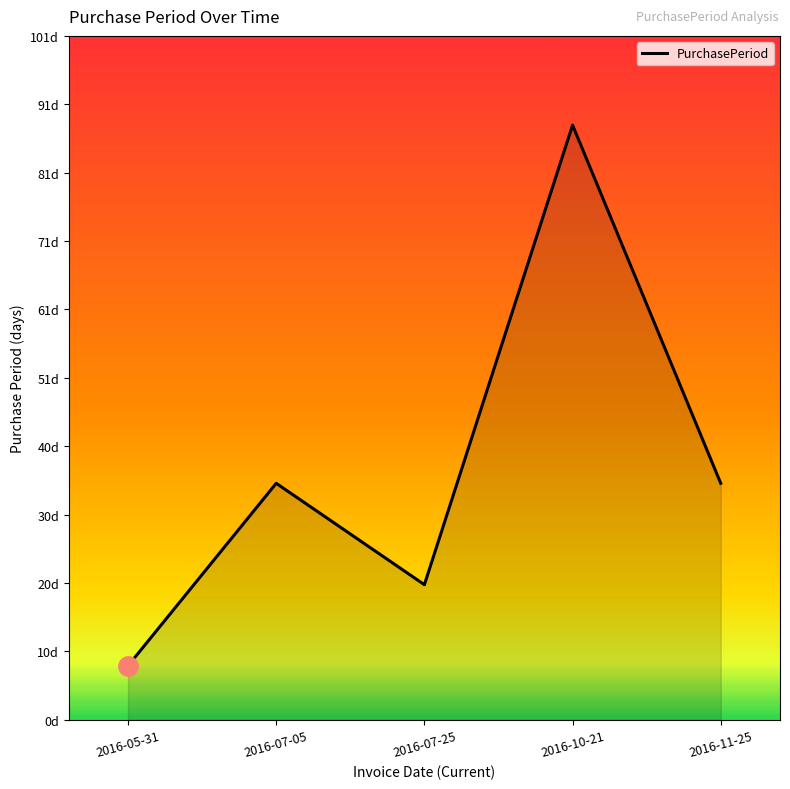

Does the chart have visible grid lines?

No